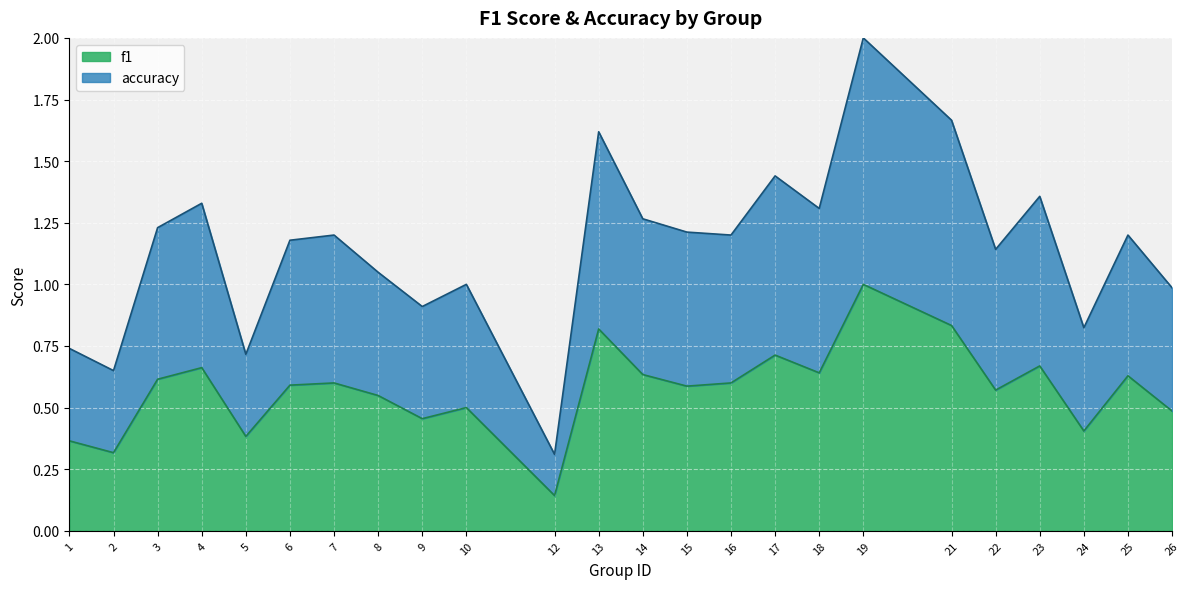

Which has a higher value, 5 or 4?

4